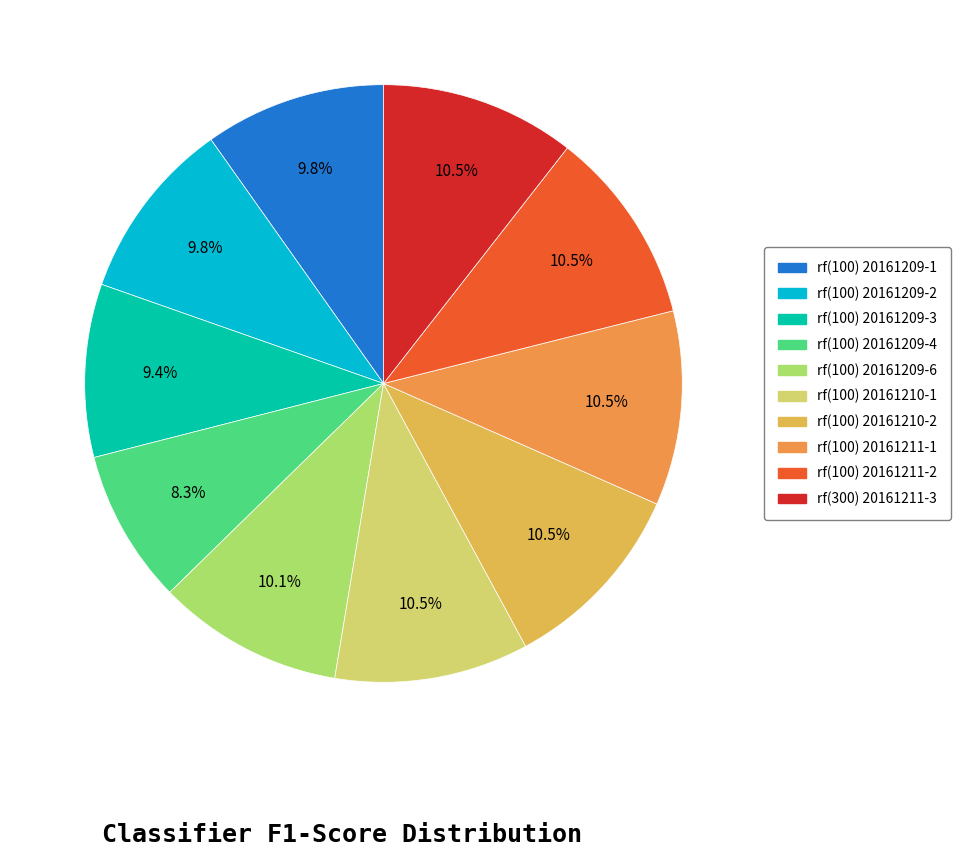

What is the smallest slice in the pie chart?

rf(100) 20161209-4